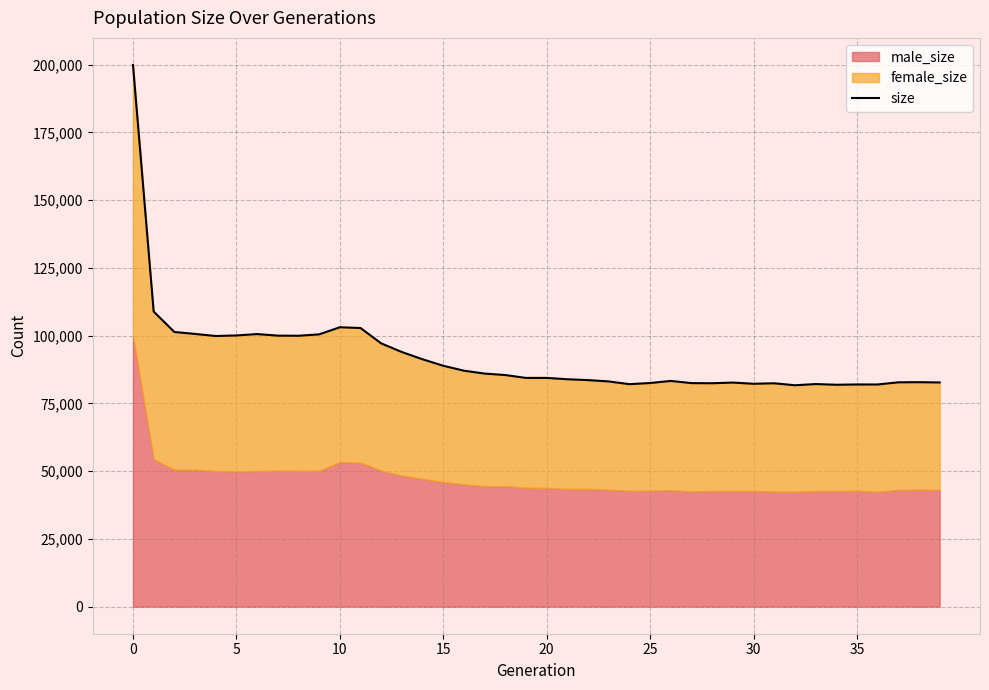

The value at 5 is 67390. True or false?

False